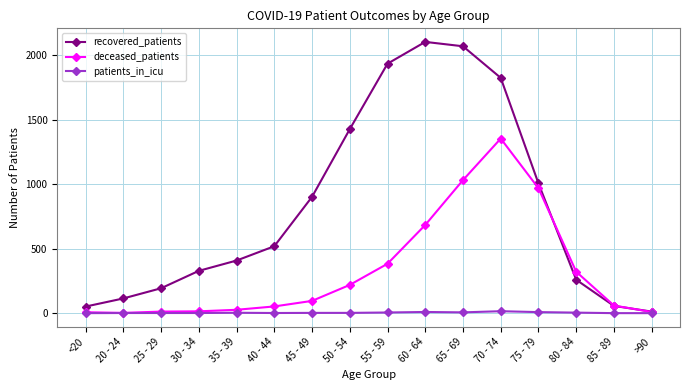

Which category has the highest value in the deceased_patients series?

70 - 74